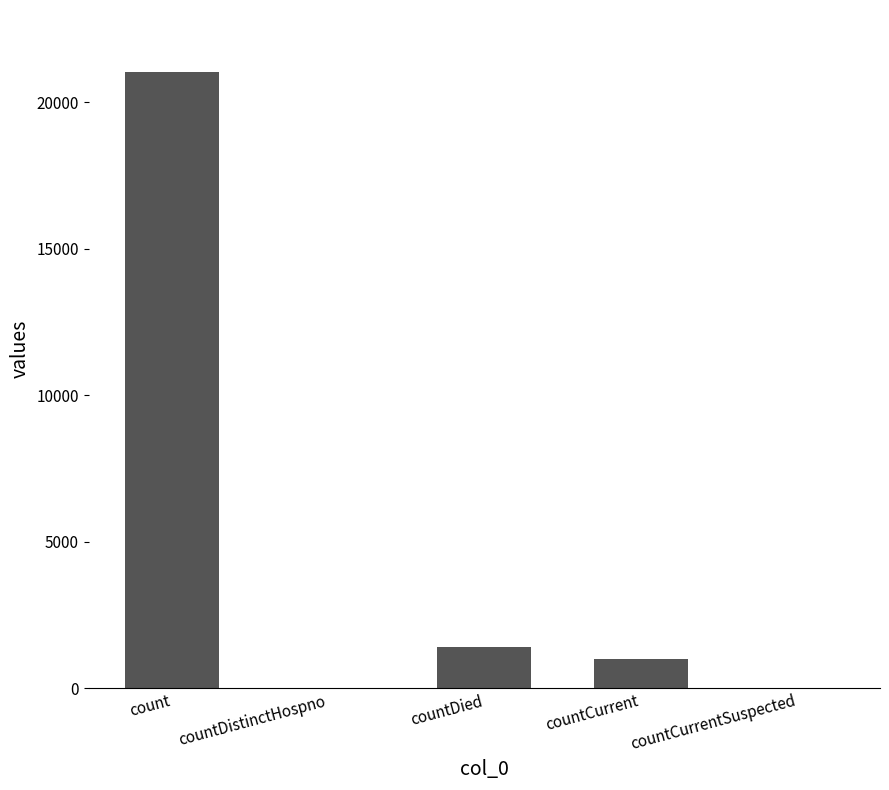

At which label is the value closest to 10525?

countDied